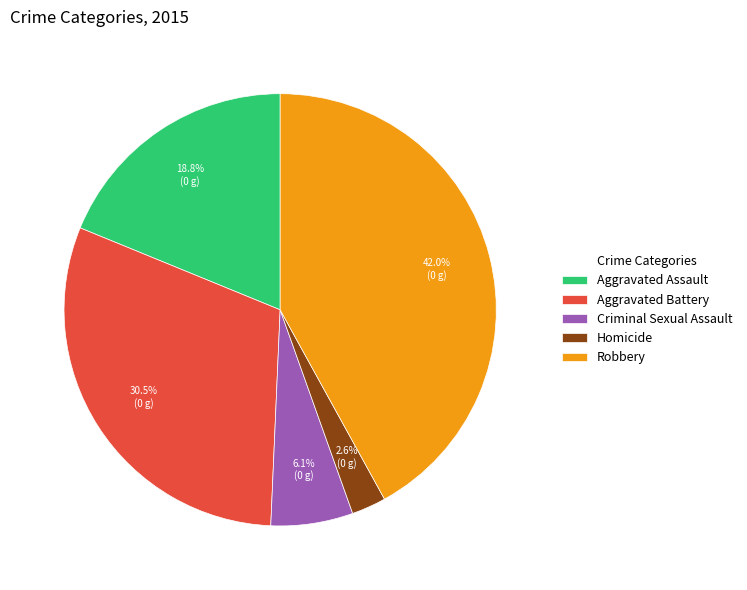

Is the sum of Robbery and Aggravated Assault greater than half?

Yes